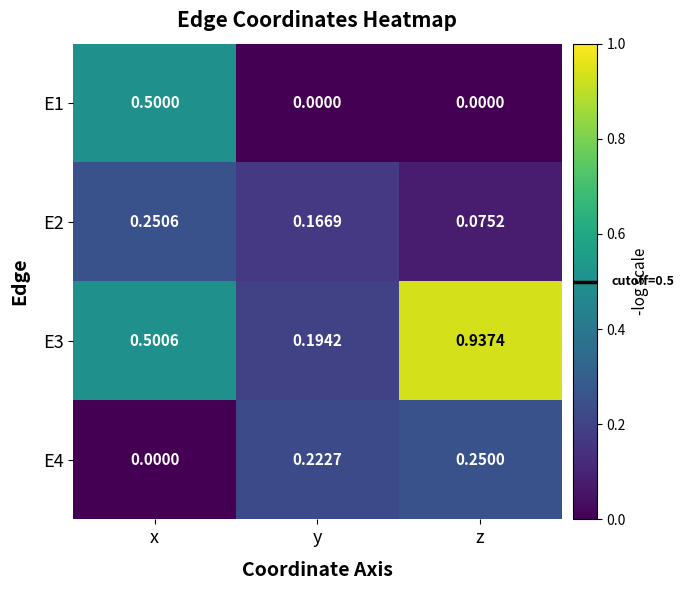

Rank the categories by E2 value from lowest to highest.

z, y, x